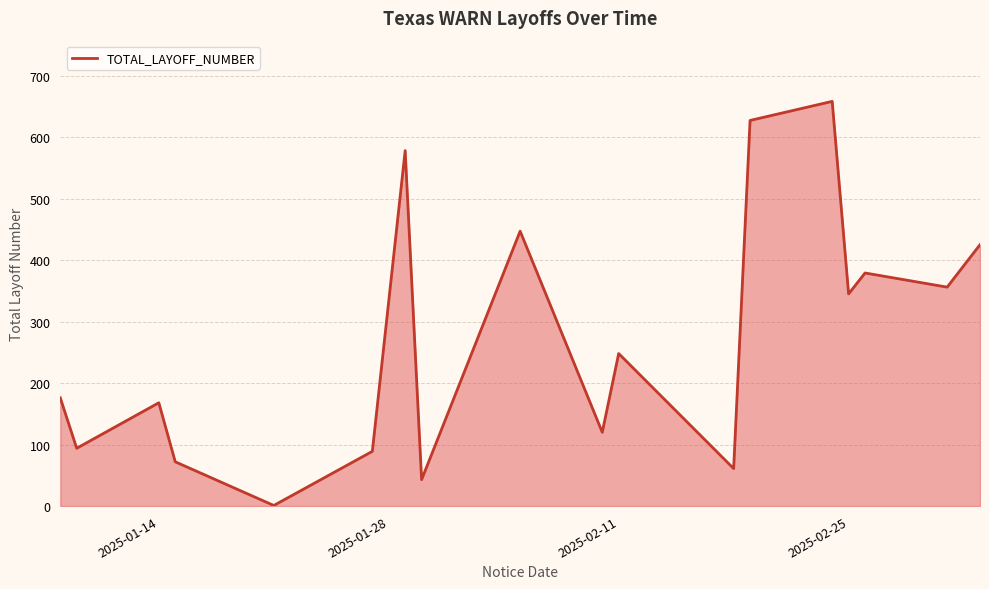

What is the difference between the maximum and minimum values?

657